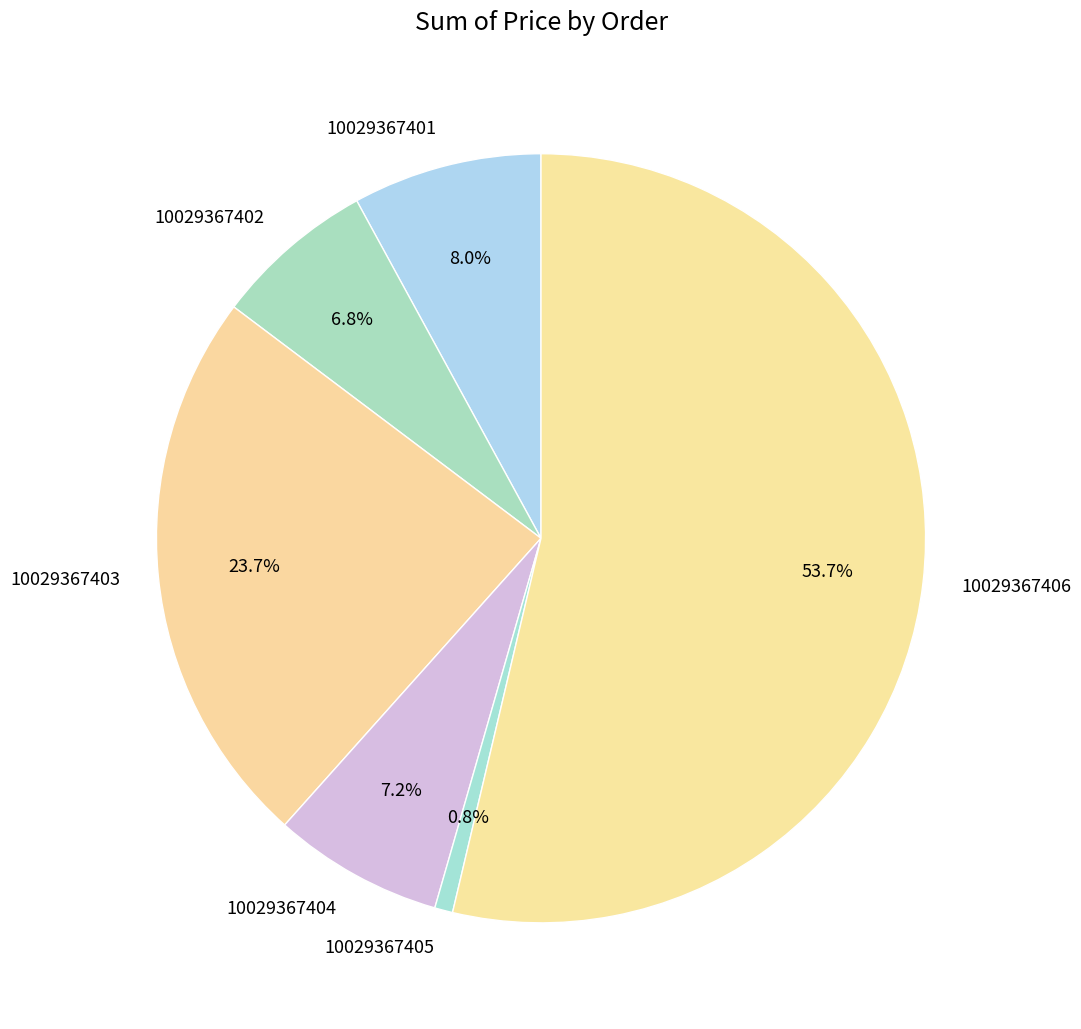

Which has a higher value, 10029367405 or 10029367404?

10029367404